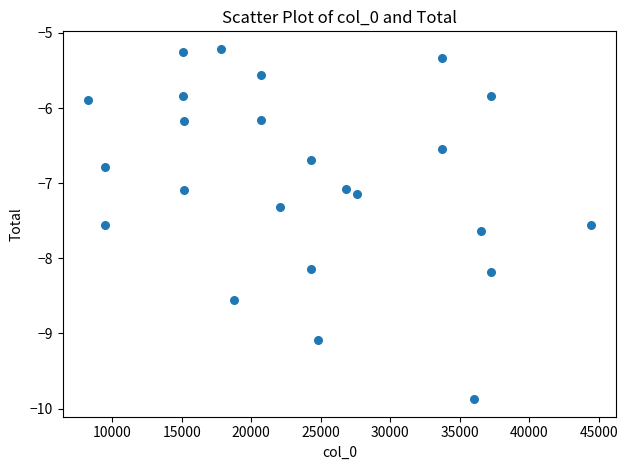

What is the range of Y values (max minus min)?

4.7